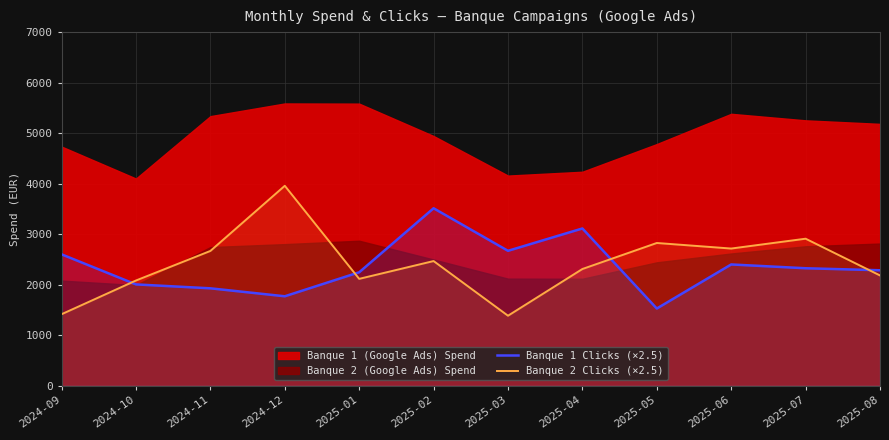

How many times do Banque 2 Clicks (×2.5) and Banque 1 Clicks (×2.5) cross each other?

4